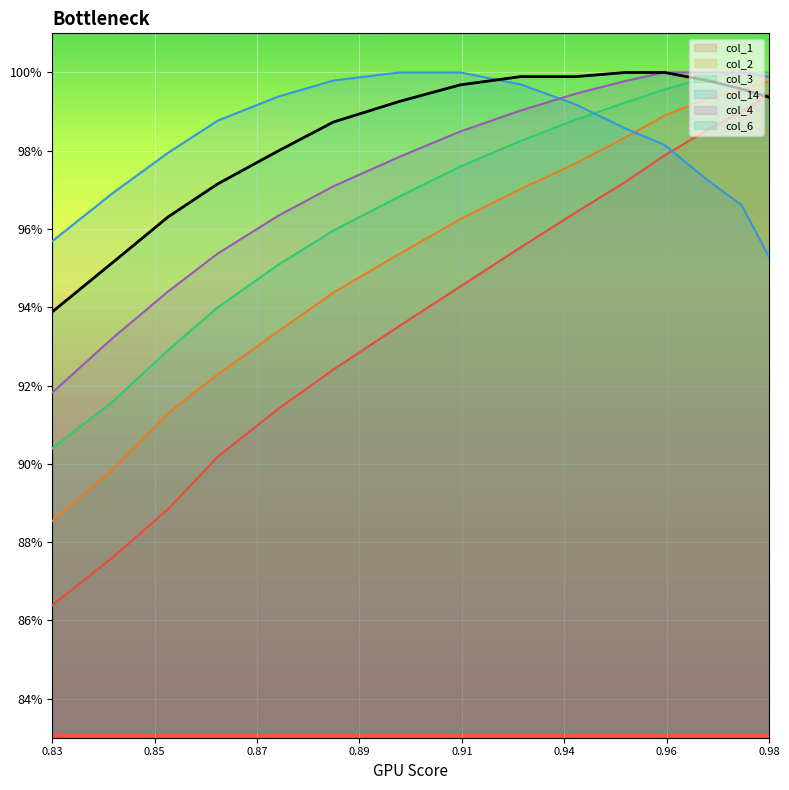

What are all the series names shown in the legend?

col_1, col_2, col_3, col_14, col_4, col_6